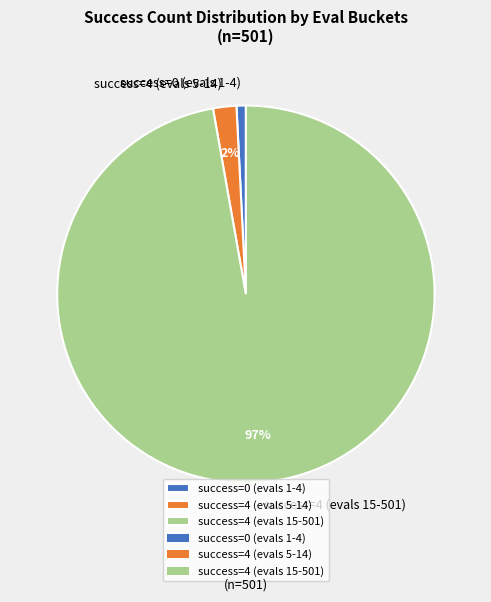

To the nearest percent, what portion does success=4 (evals 5-14) represent?

2%